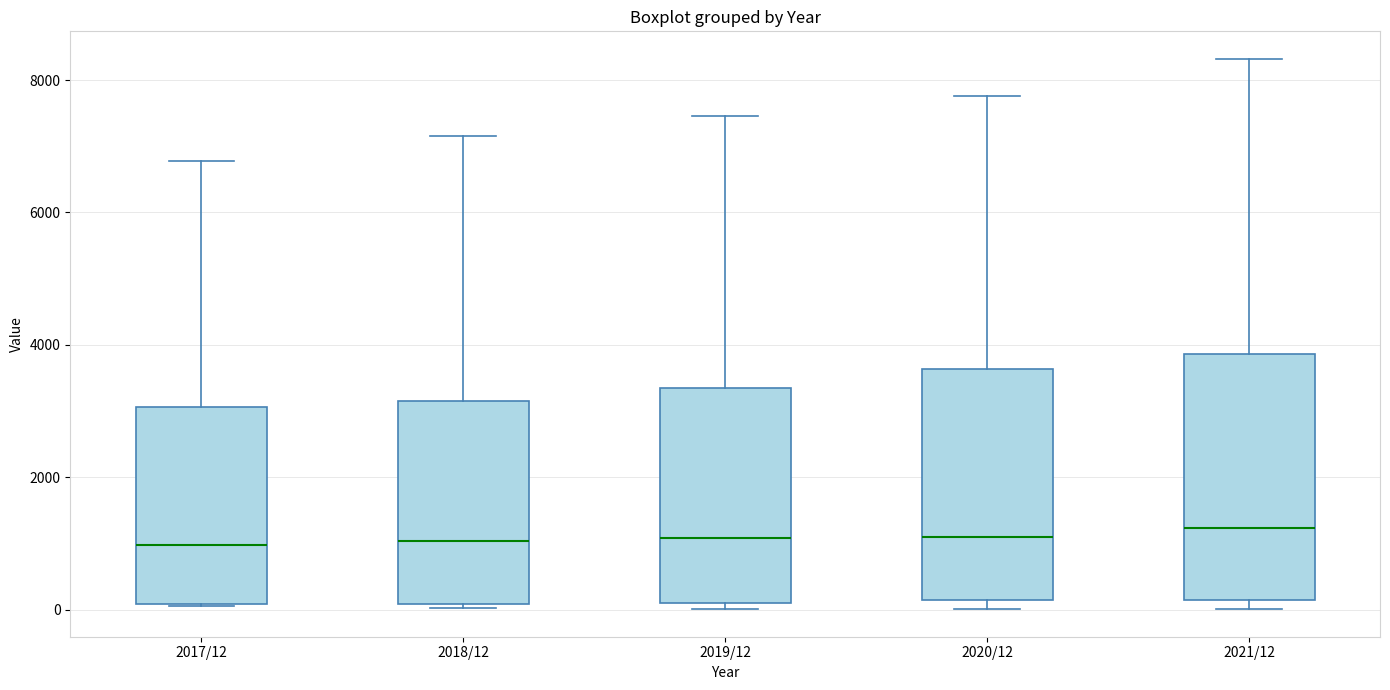

Where does the median line of the box for 2018/12 sit on the y-axis? The values are not printed on the chart, so give them approximately, as read against the axis.

1000